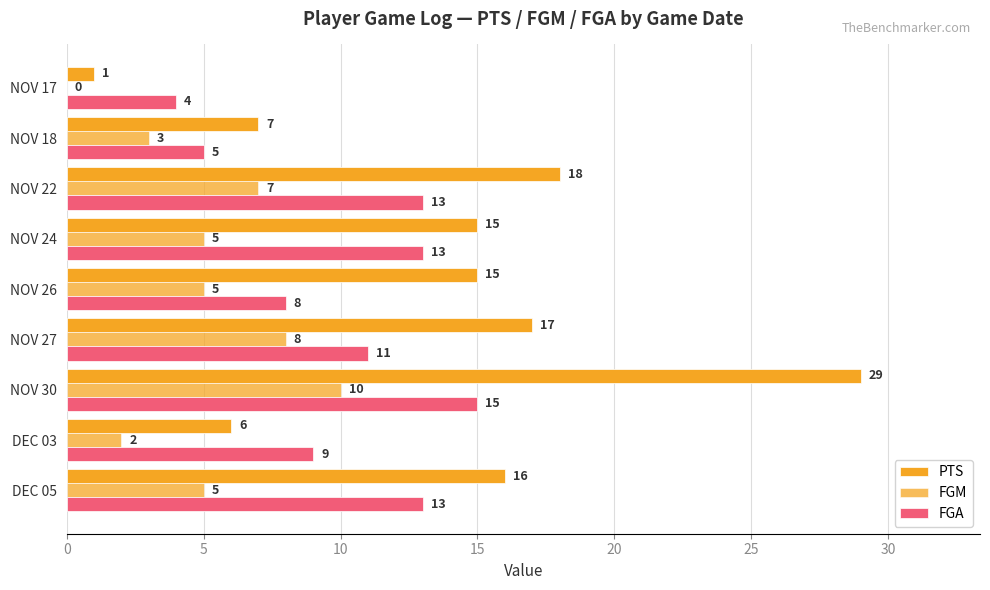

What is the difference between the maximum and second lowest values in the FGA series?

10